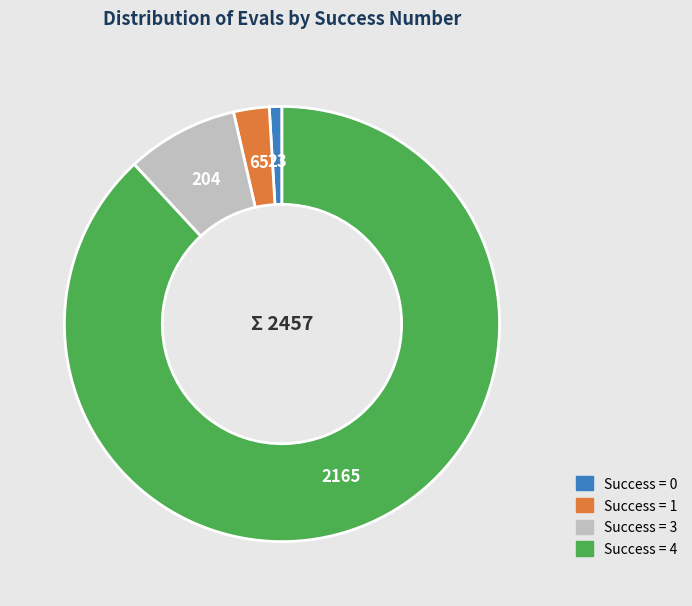

Does any single category account for the majority?

Yes